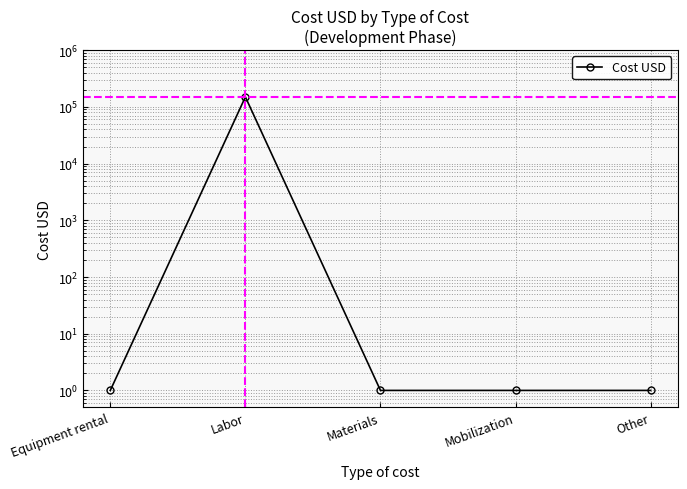

What is the label of the 4th point from the right?

Labor